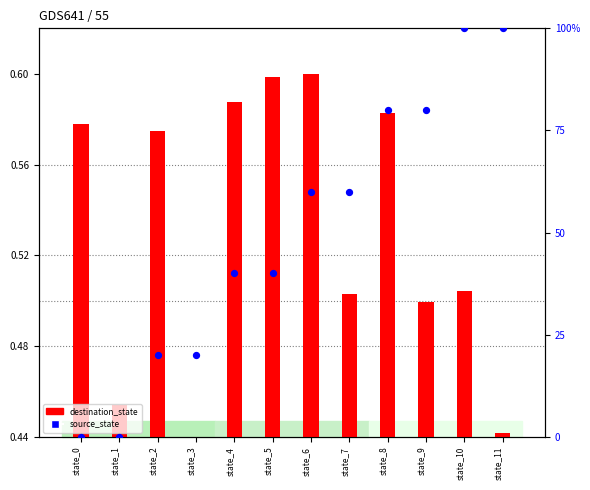

What are all the series names shown in the legend?

destination_state, source_state